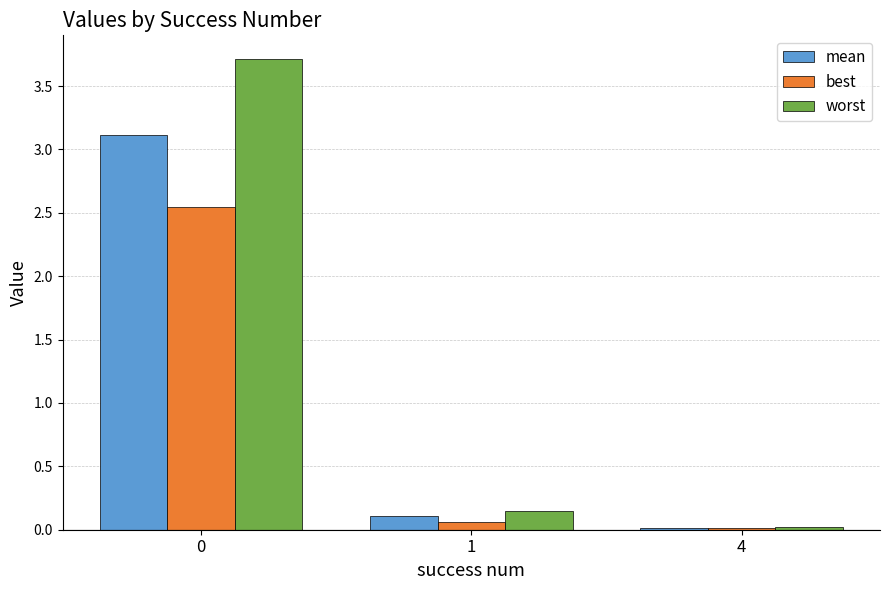

What is the average value of the worst series?

1.3